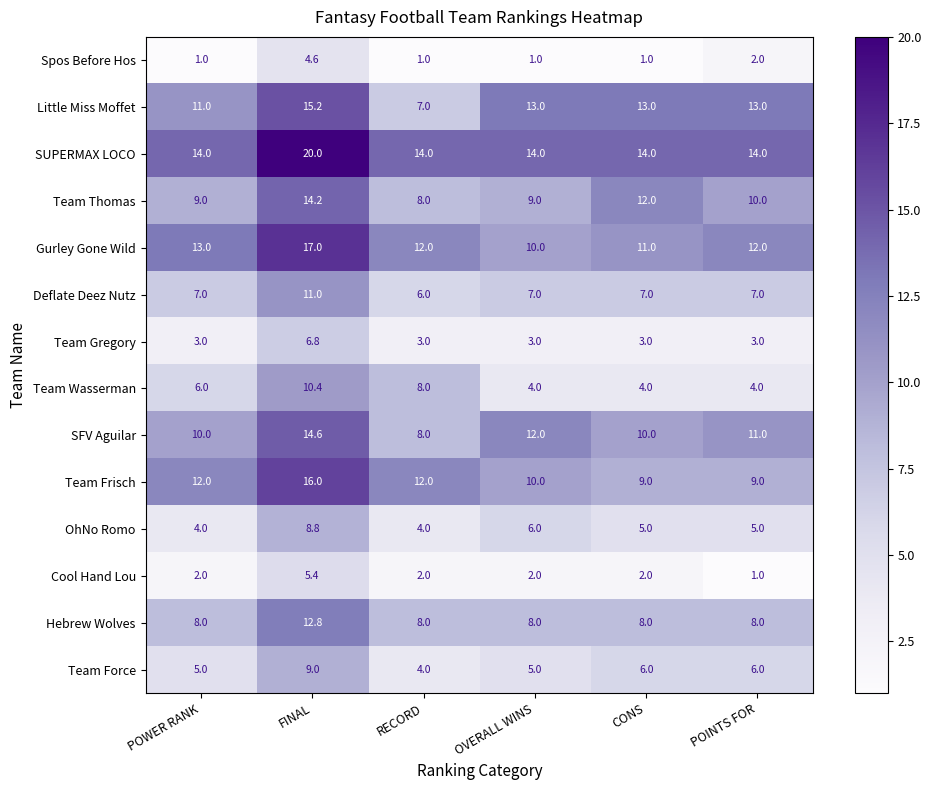

What is the sum of all Team Thomas values?

62.2